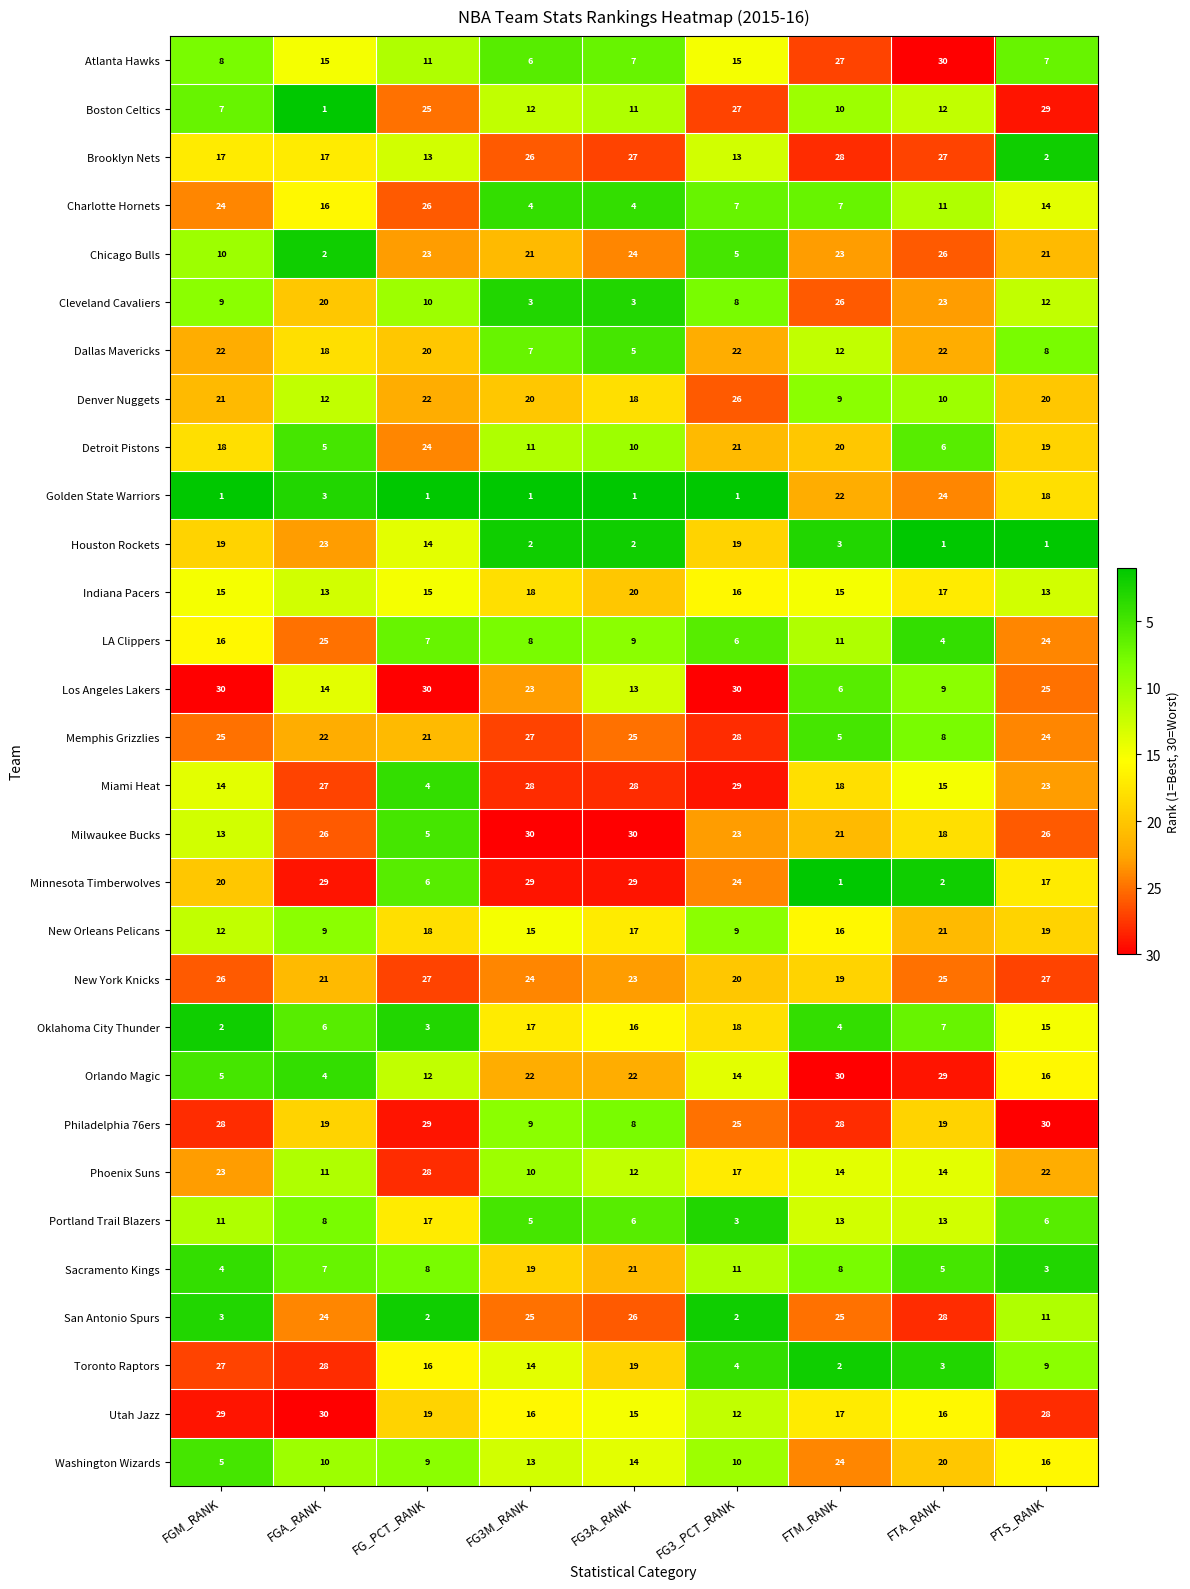

How many series are shown in this chart?

30